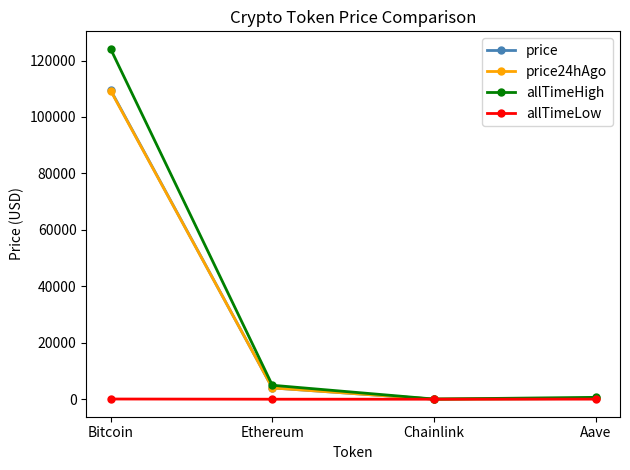

The value of allTimeHigh at Bitcoin is 182947.6. True or false?

False